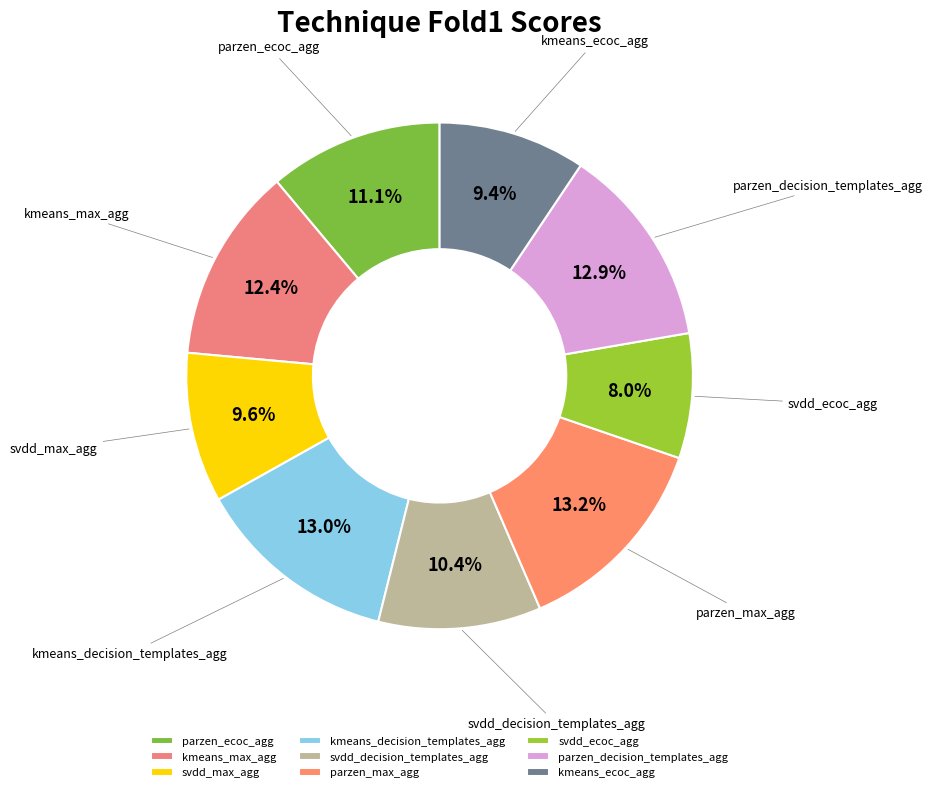

Is there any slice that represents more than half of the pie?

No